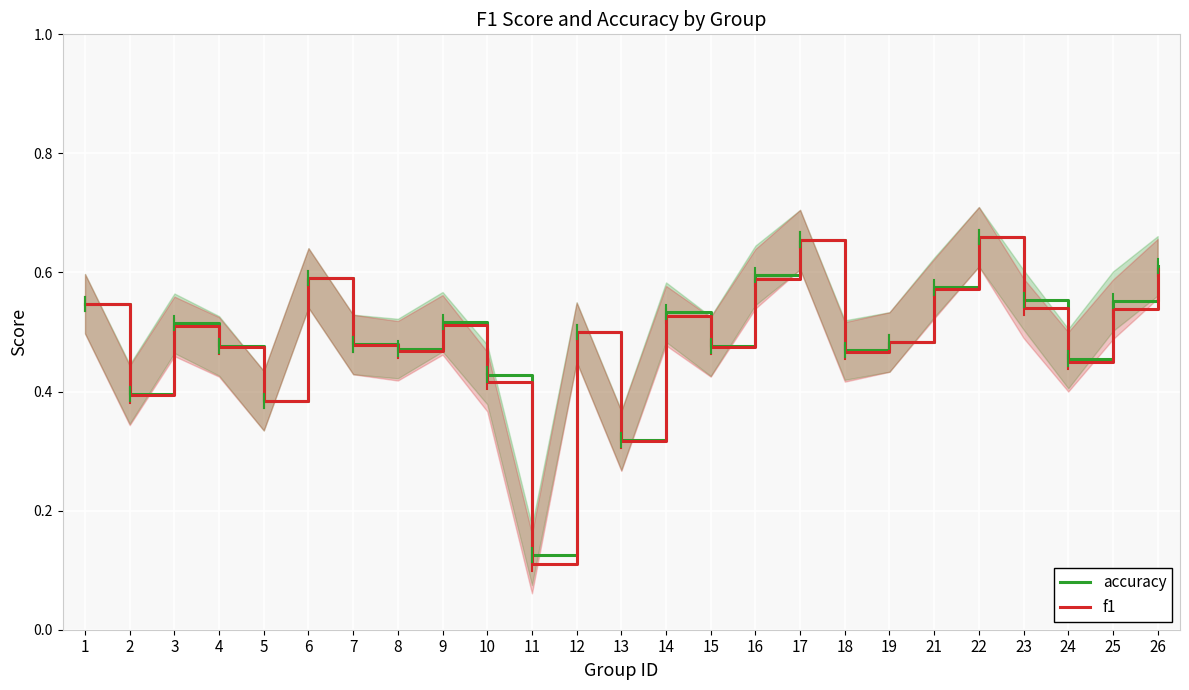

List the series in order of their overall mean, lowest first.

f1, accuracy